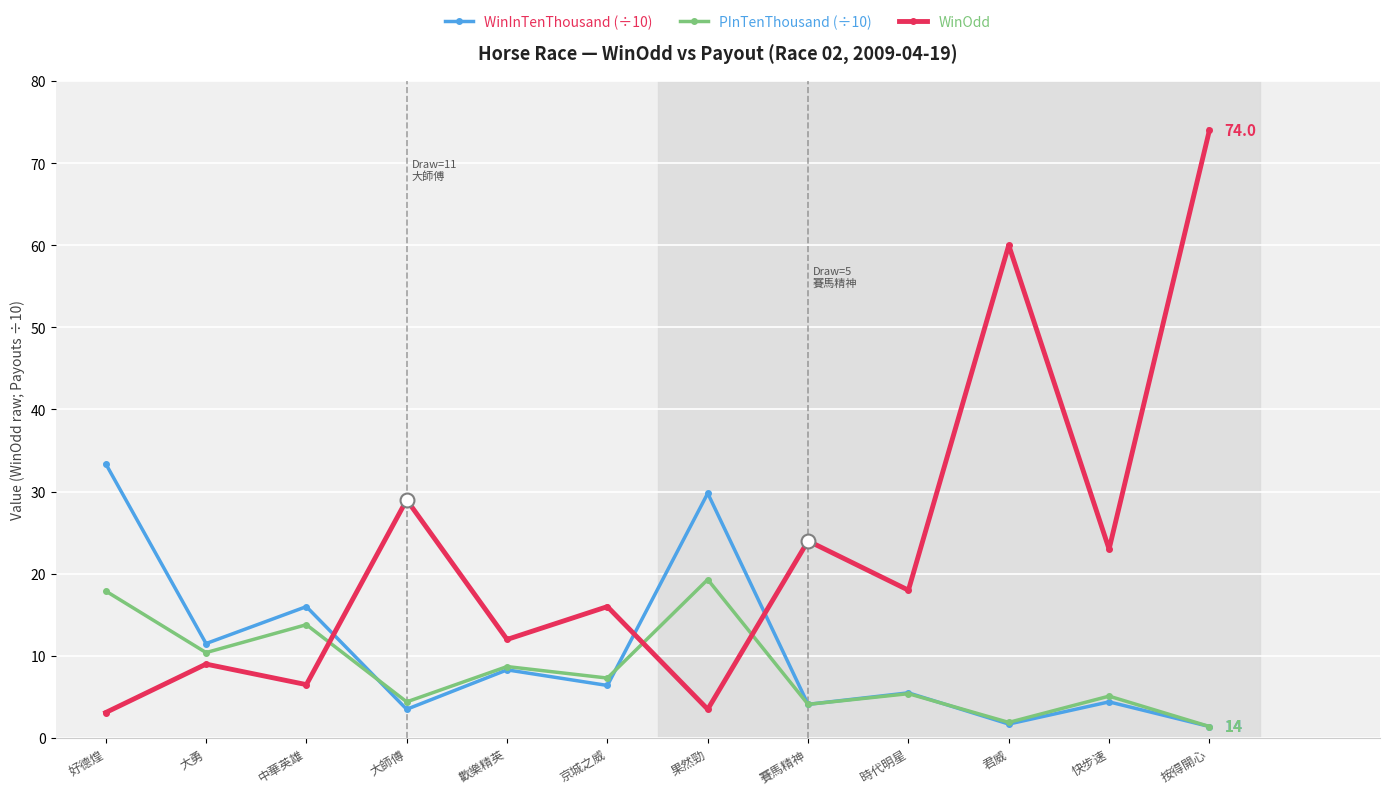

Rank the series by their maximum value, from lowest to highest.

PInTenThousand (÷10), WinInTenThousand (÷10), WinOdd